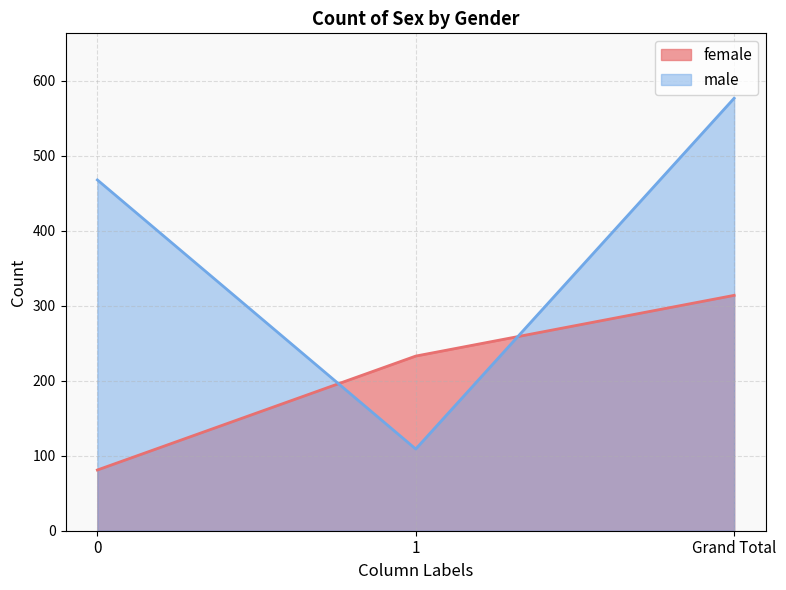

List the series in order of their peak value, highest first.

male, female